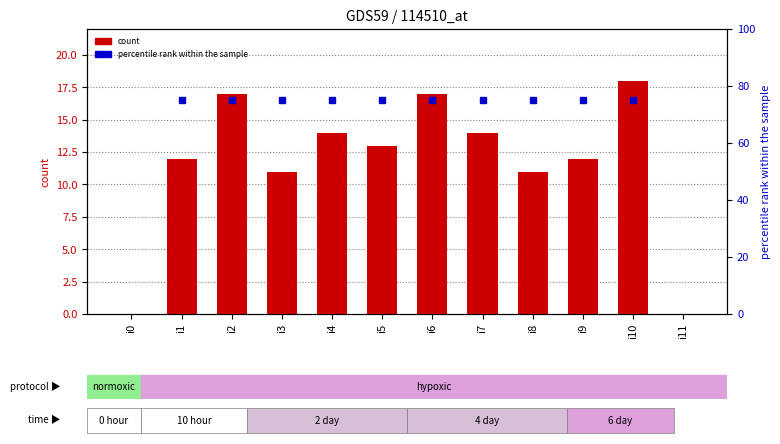

Which category has the highest value across all series?

i1